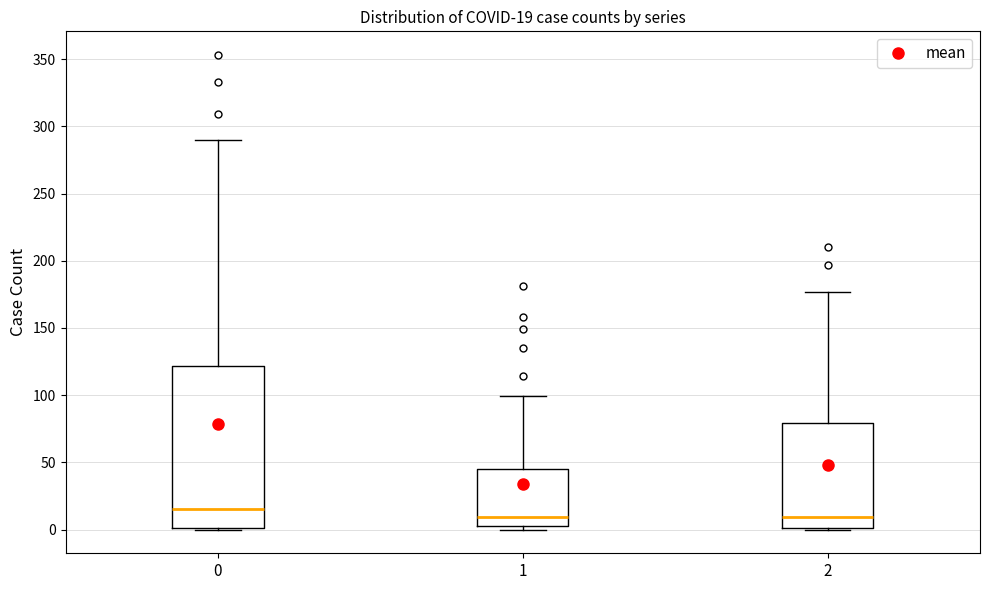

Which box has the highest median line?

0